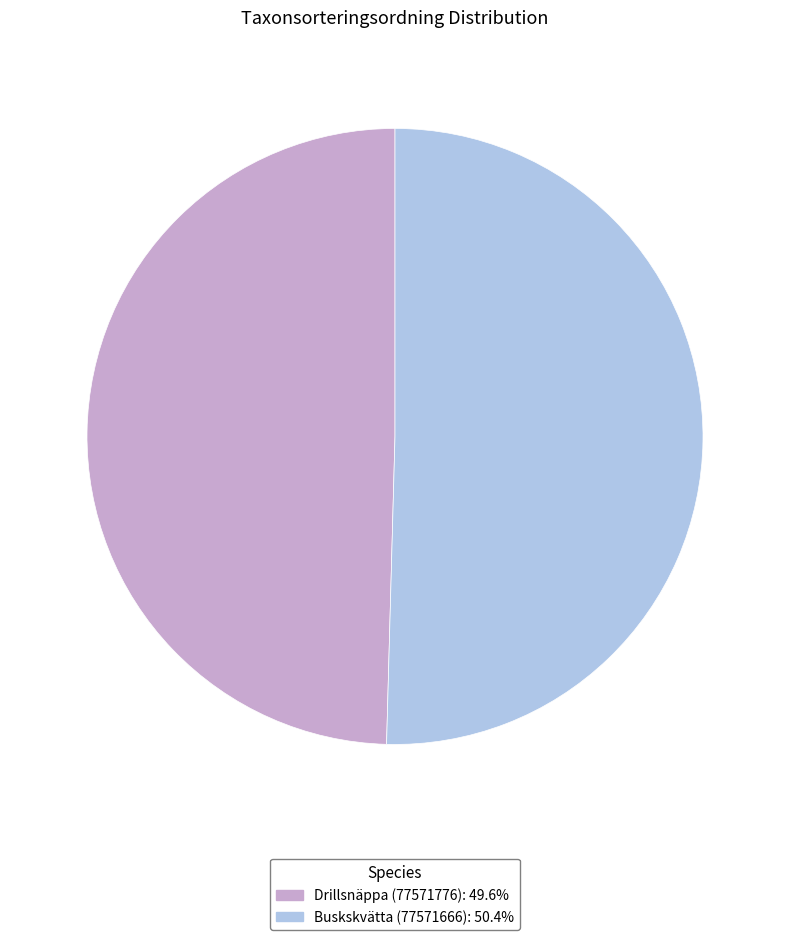

What is the ratio of the value at Drillsnäppa (77571776): 49.6% to the value at Buskskvätta (77571666): 50.4%?

1.0